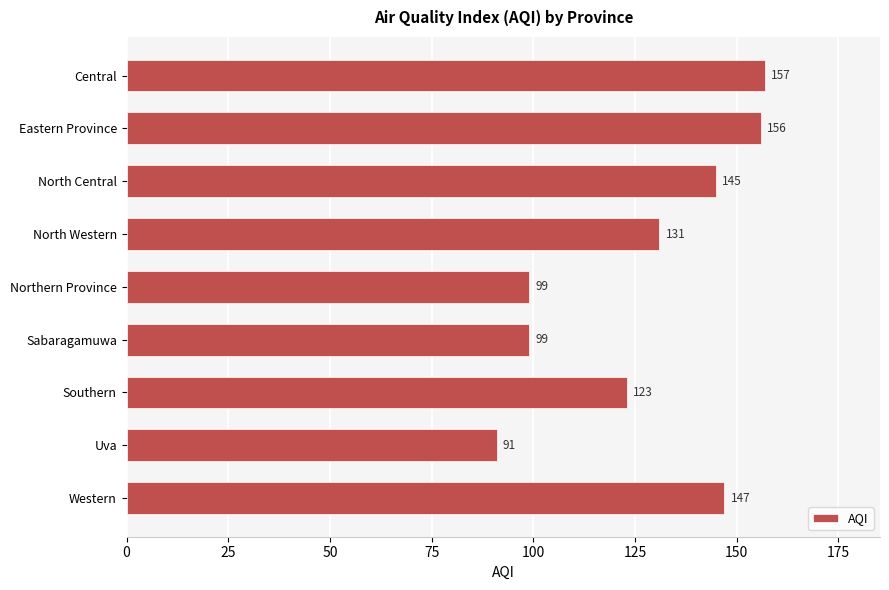

Is it true that the value at Central is 65?

False